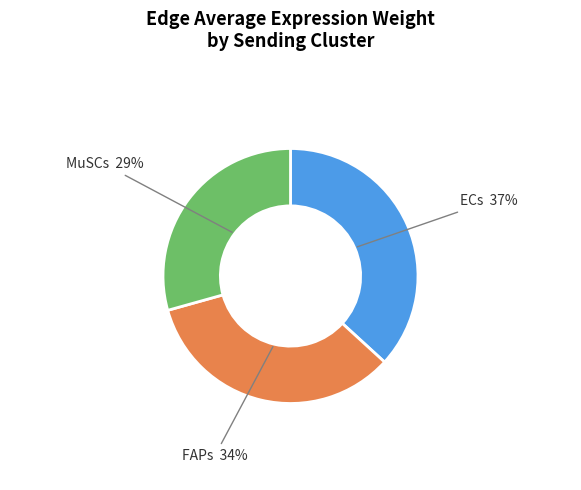

To the nearest percent, what is the average slice percentage?

33%